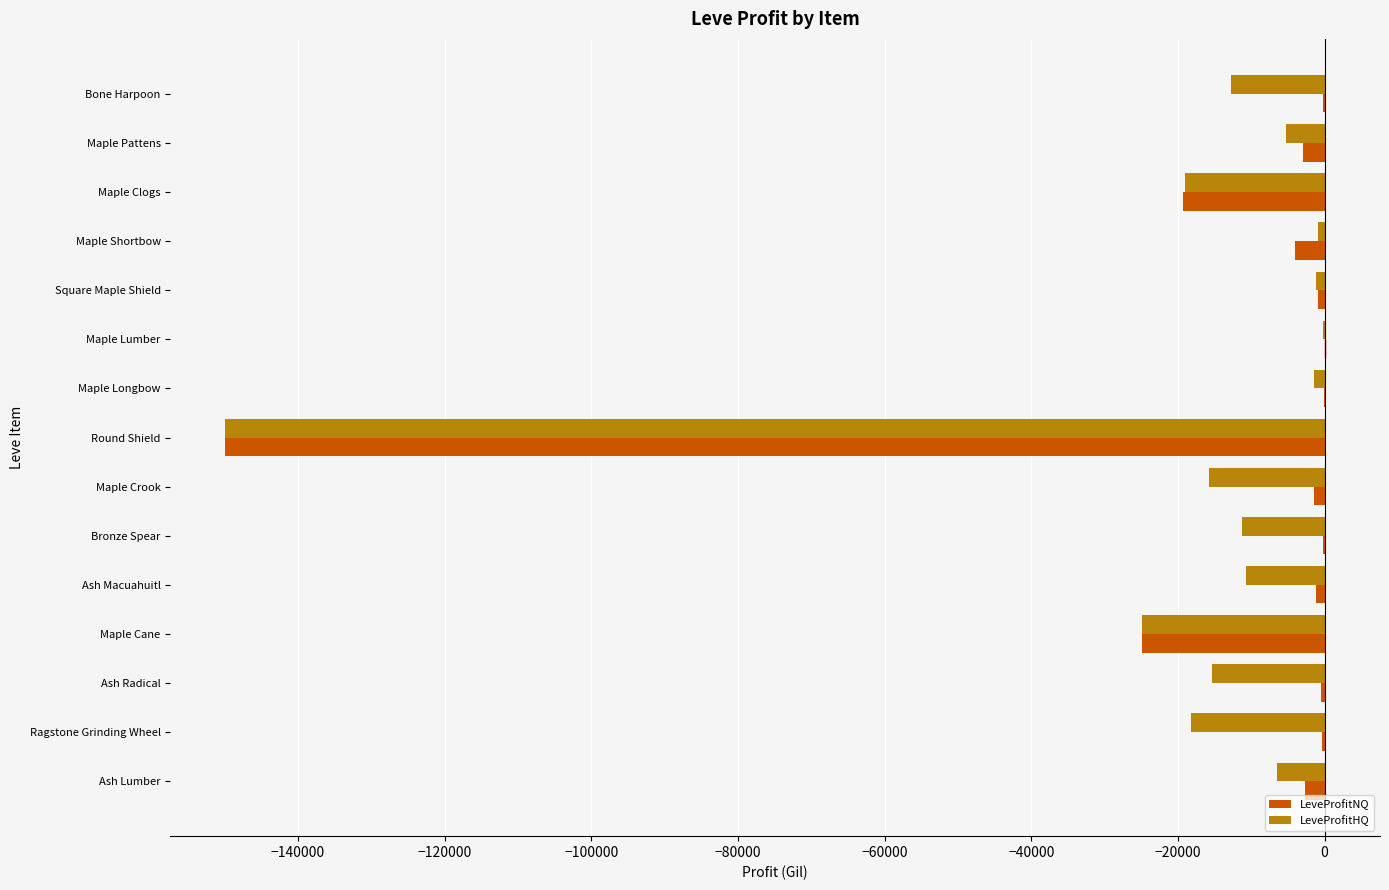

Where is LeveProfitNQ nearest to the value -74914?

Maple Cane